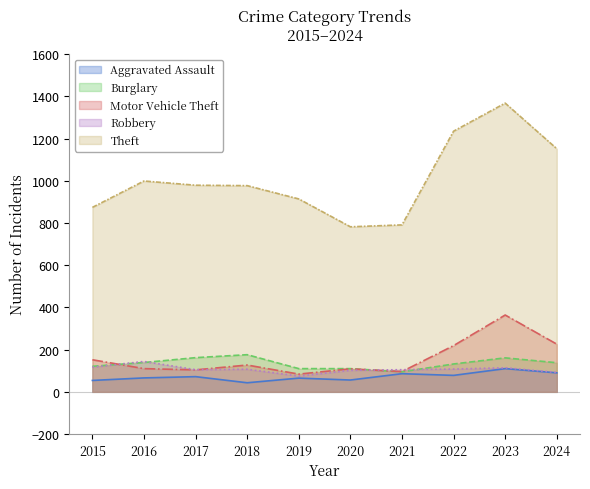

Is the value of Burglary at 2015 greater than the value of Motor Vehicle Theft at 2020?

Yes